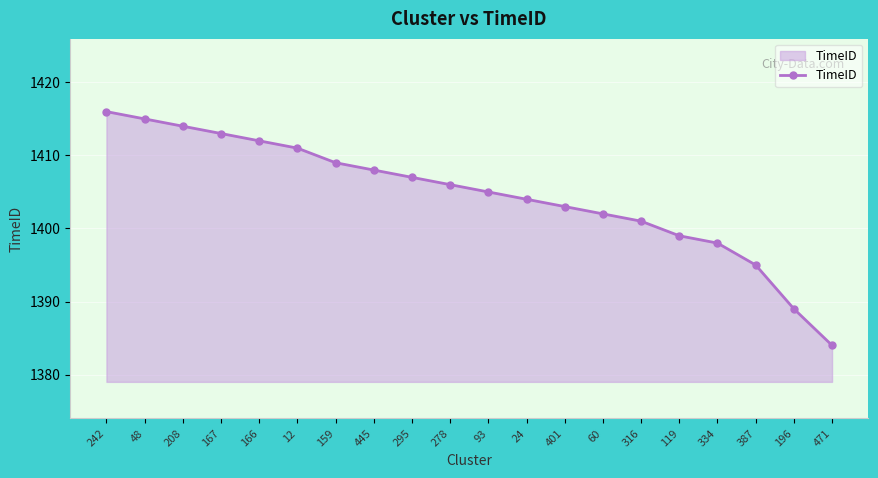

What is the ratio of the value at 278 to the value at 295?

1.0